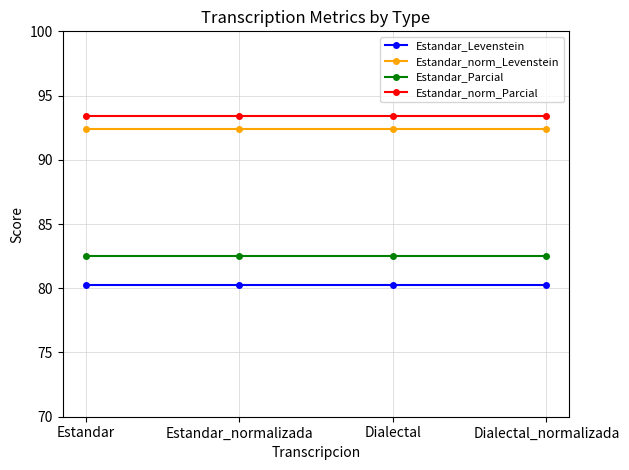

Is it true that Estandar_Parcial equals 19.1 at Estandar_normalizada?

False